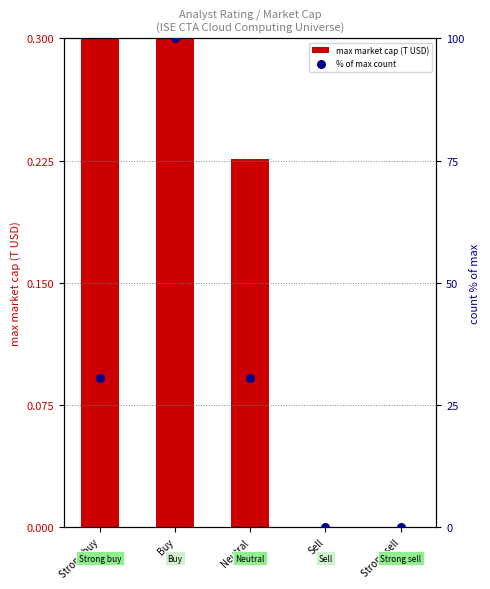

Is the value of % of max count at Neutral greater than the value of max market cap (T USD) at Buy?

Yes